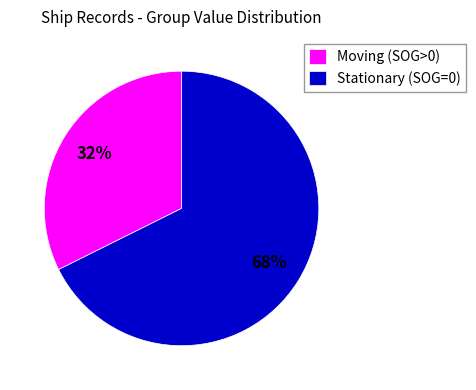

Do Moving (SOG>0) and Stationary (SOG=0) together represent more than half of the pie?

Yes